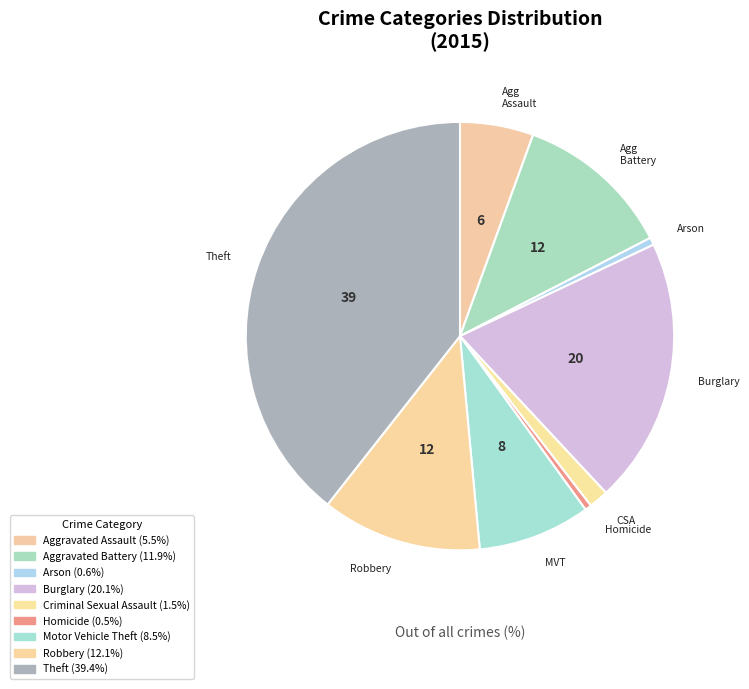

True or false: Burglary accounts for 20% of the total.

True